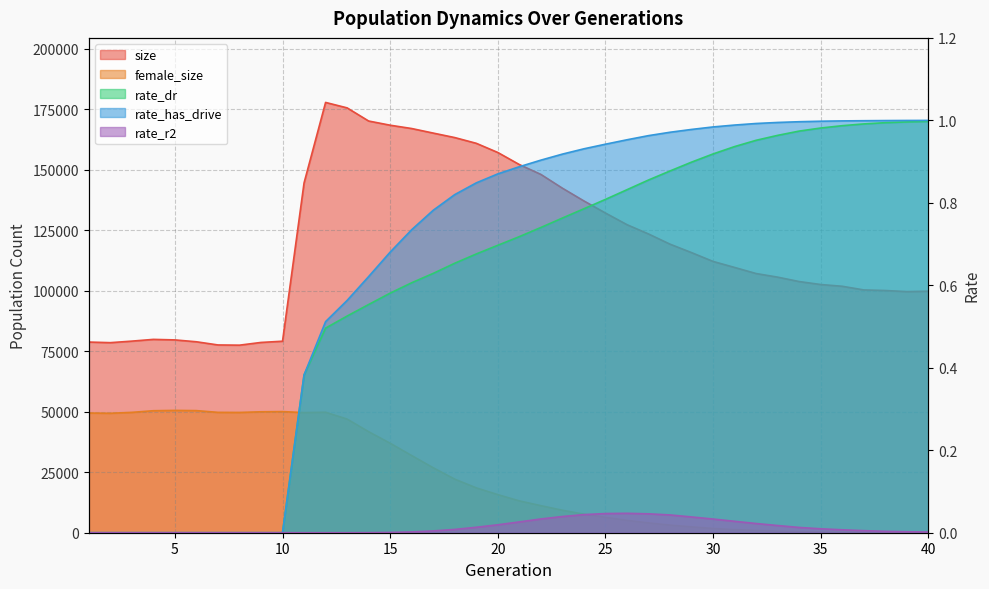

What is the total value across all series at 37?

100515.0